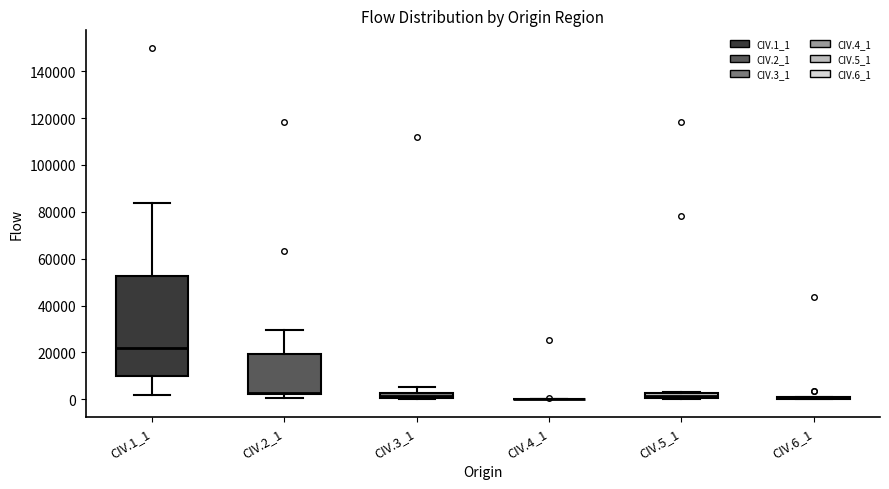

Which box is the tallest, from its lower edge to its upper edge?

CIV.1_1